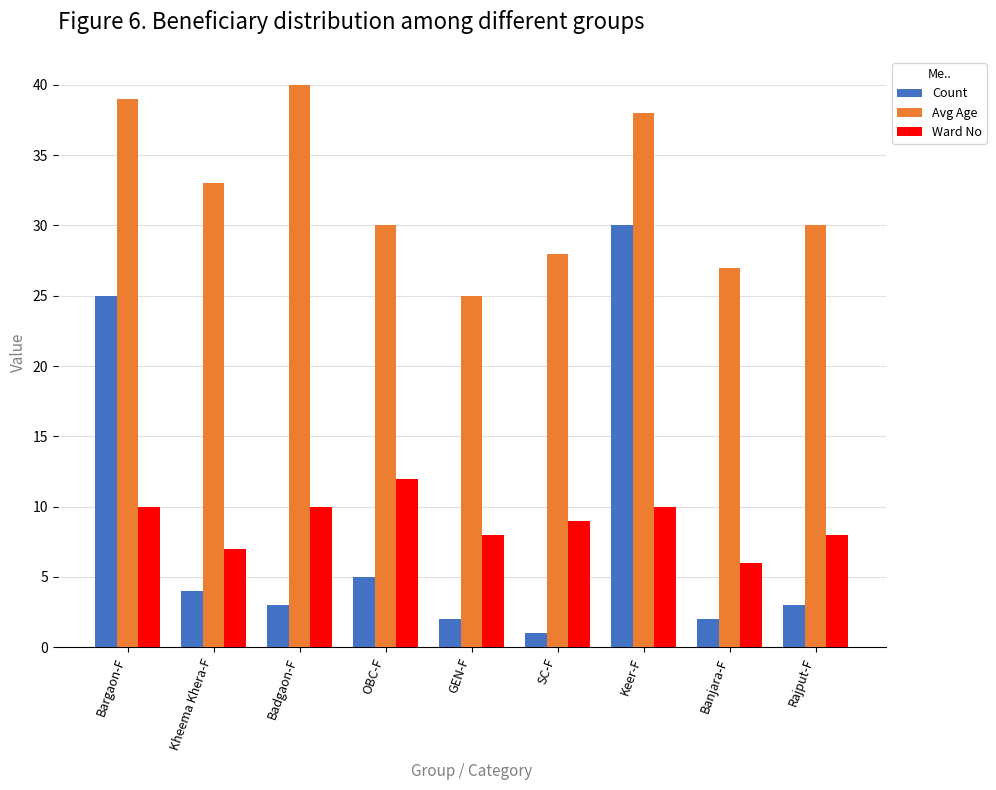

What is the label of the 1st bar from the right?

Rajput-F